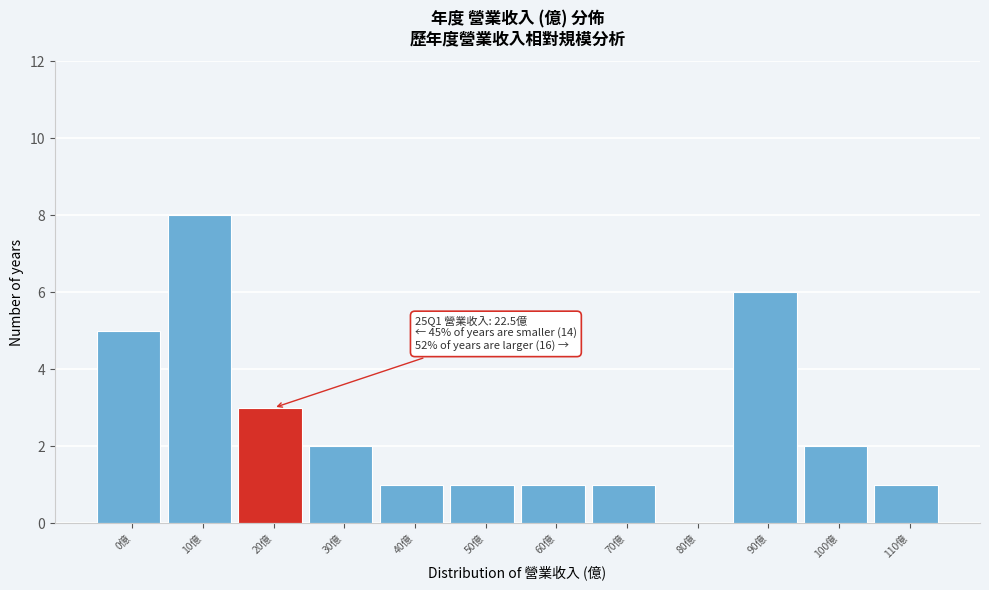

Reading left to right, what are all the values shown in this chart?

0億=5	10億=8	20億=3	30億=2	40億=1	50億=1	60億=1	70億=1	80億=0	90億=6	100億=2	110億=1